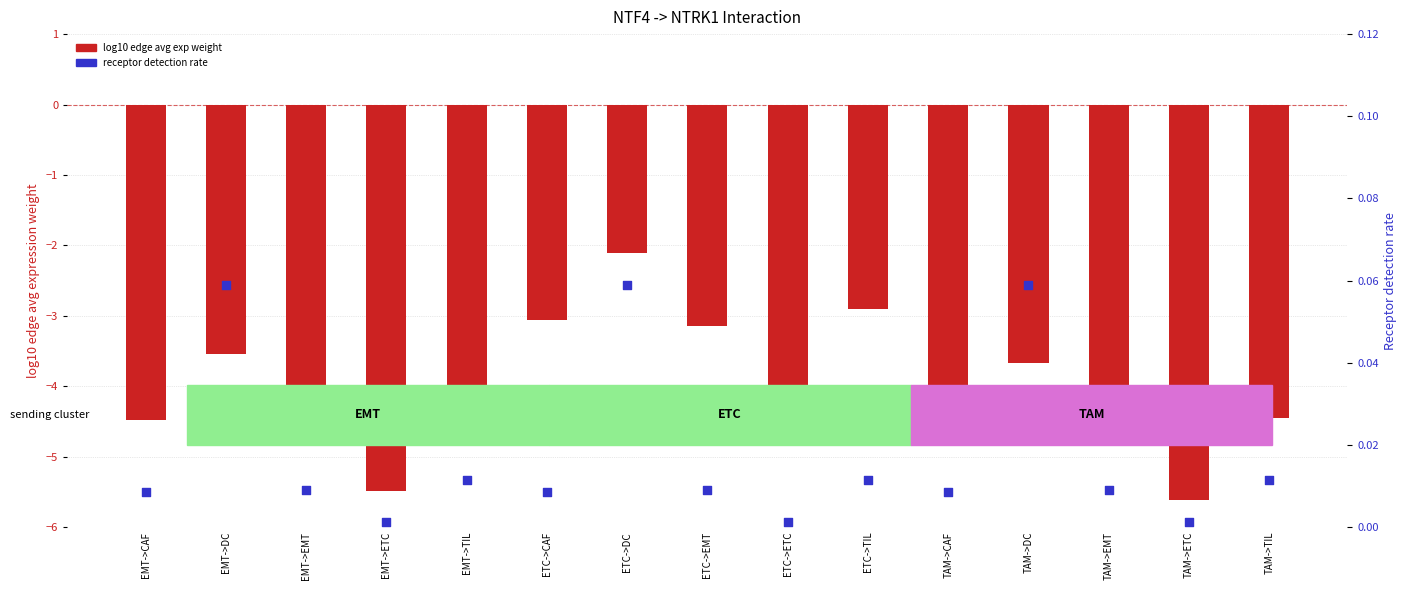

Which series contains the highest Y value?

receptor detection rate